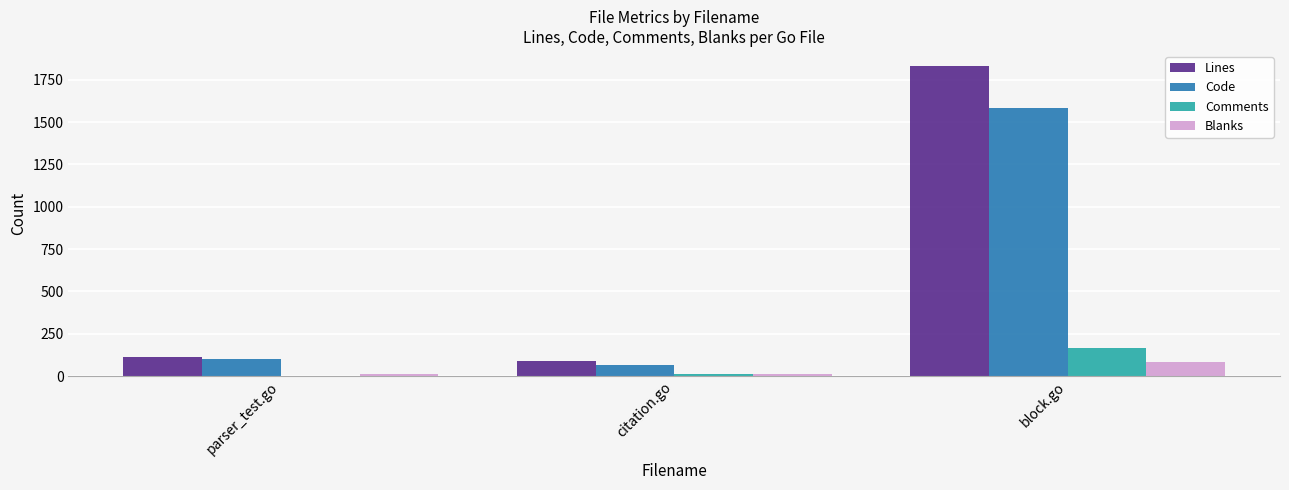

What is the sum of the Lines values at citation.go and block.go?

1920